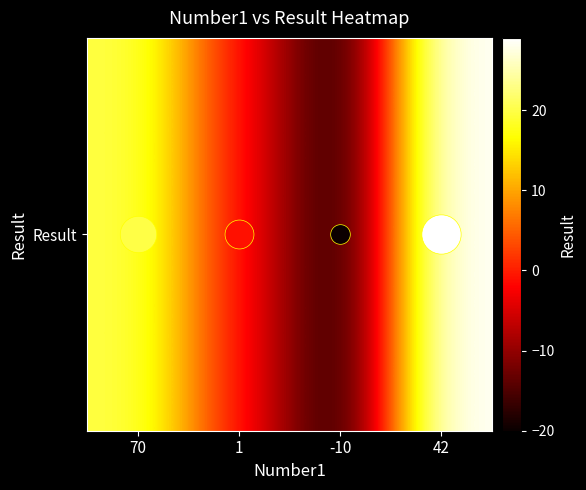

What is the change in value from -10 to 42?

+49